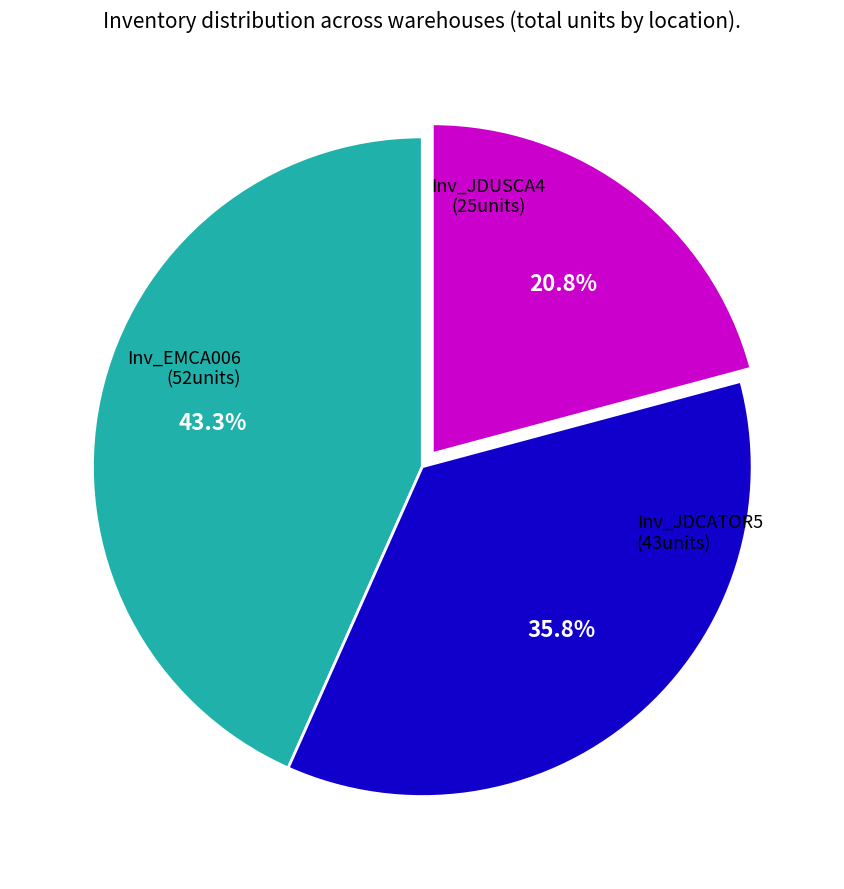

Is there a majority slice in this chart?

No